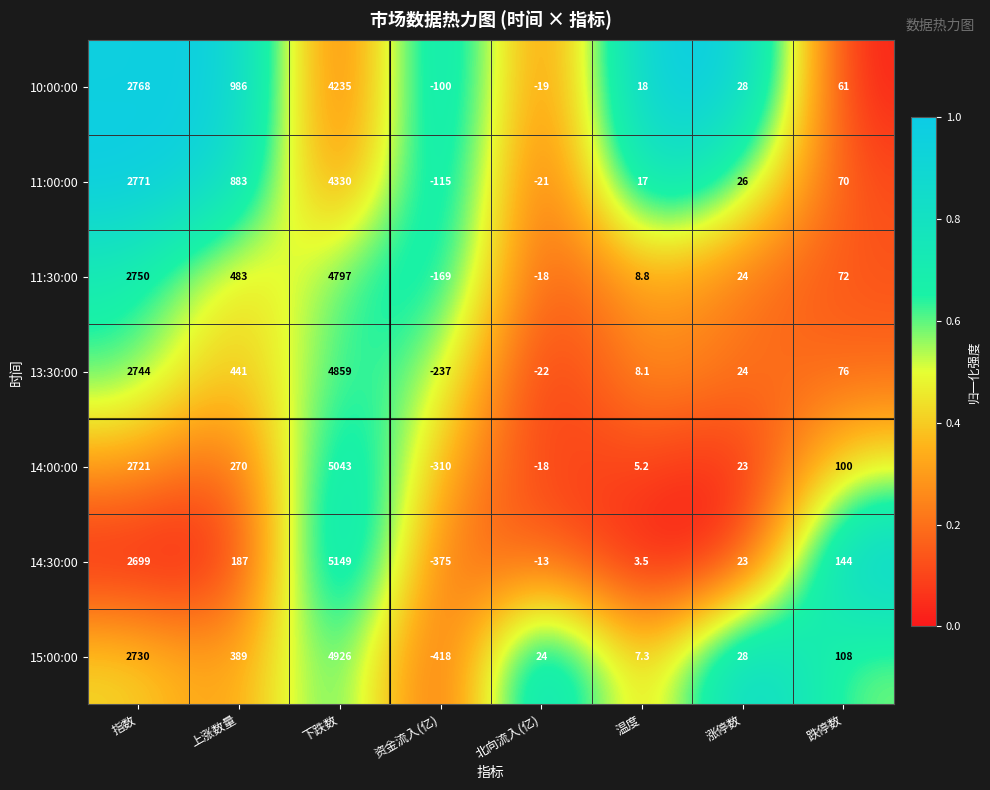

Which category has the lowest value across all series?

资金流入(亿)